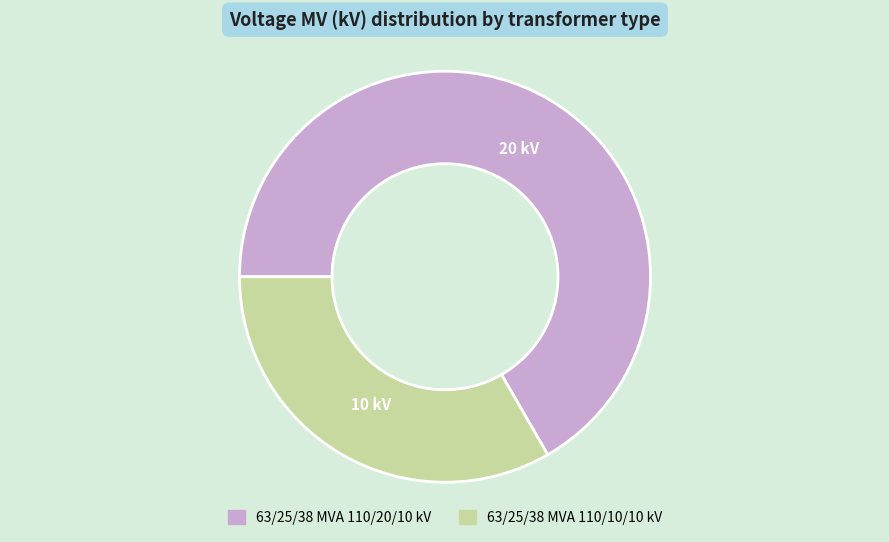

Between 63/25/38 MVA 110/10/10 kV and 63/25/38 MVA 110/20/10 kV, which is larger?

63/25/38 MVA 110/20/10 kV